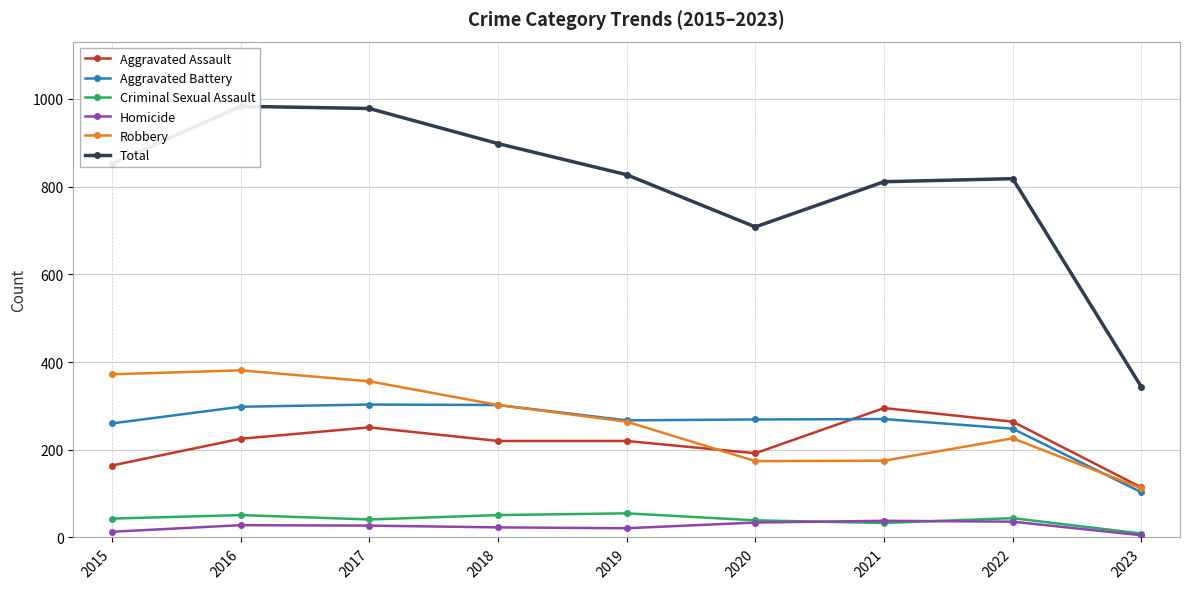

What is the value of the Criminal Sexual Assault point at the 9th from the left?

9